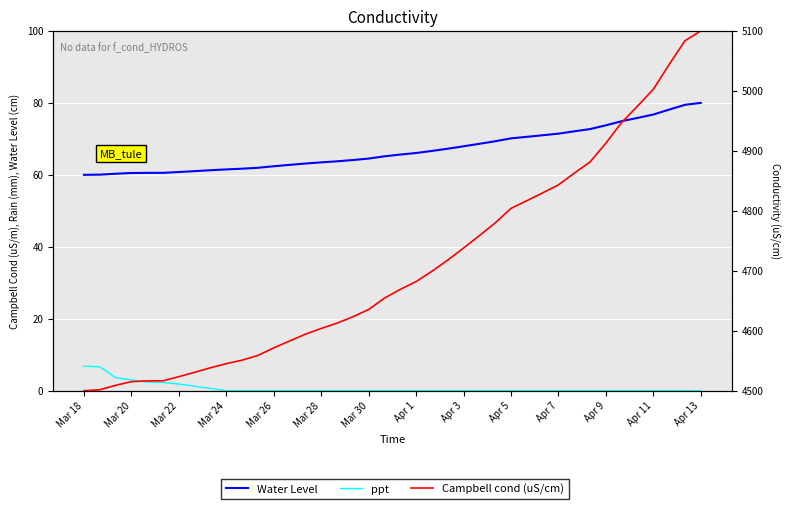

What is the total value across all series at Mar 20?

4568.3